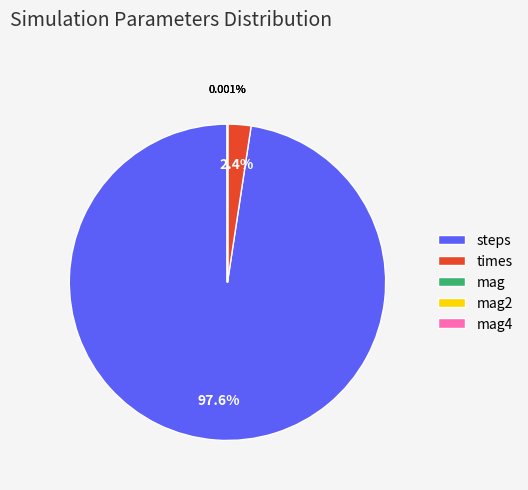

What is the largest slice in the pie chart?

steps